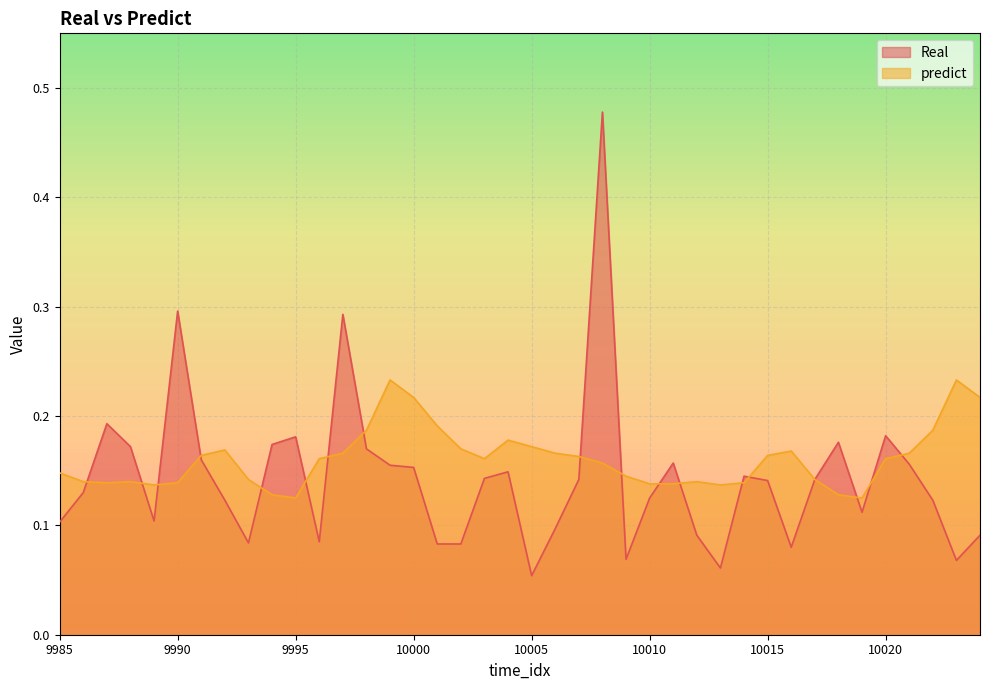

How many lines are shown in the chart?

2